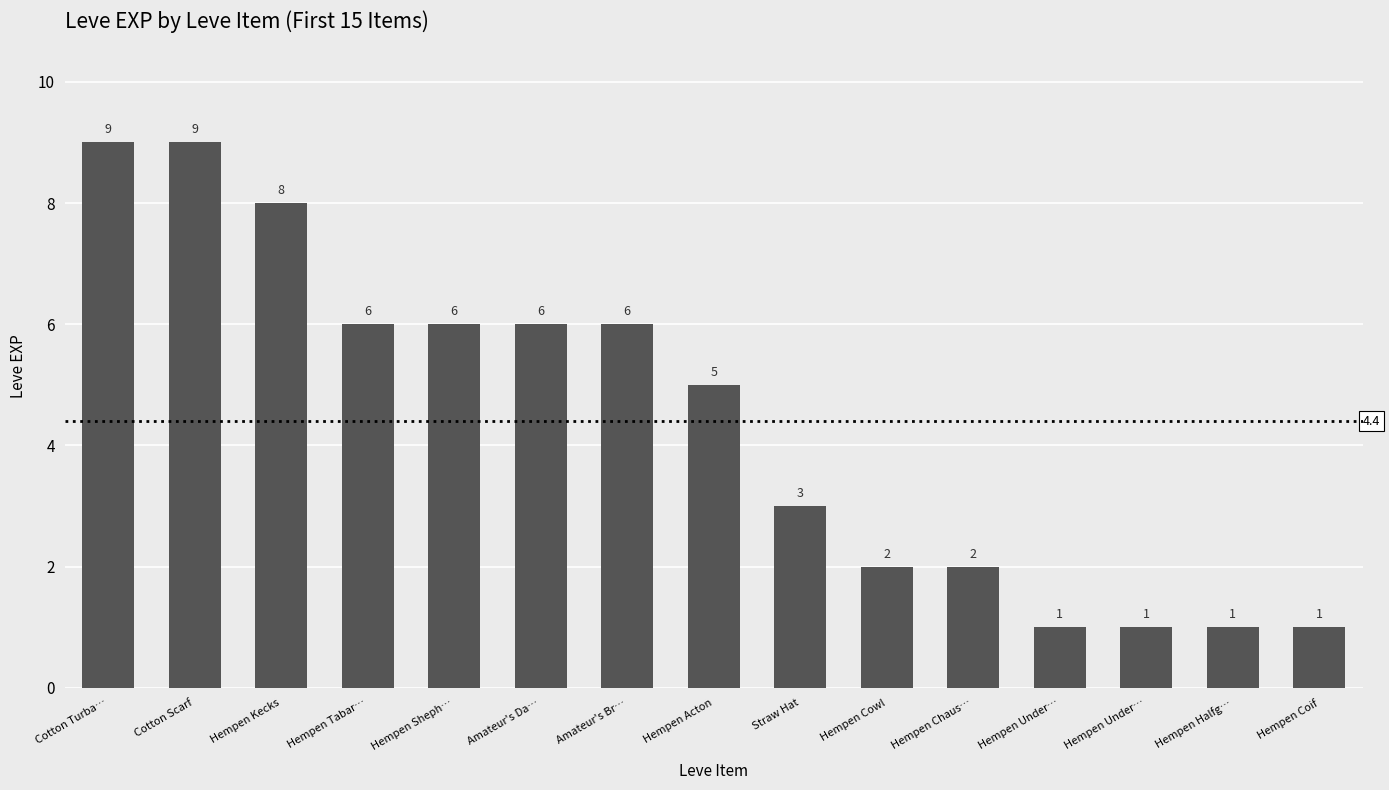

The value at Amateur's Da… is 8. True or false?

False